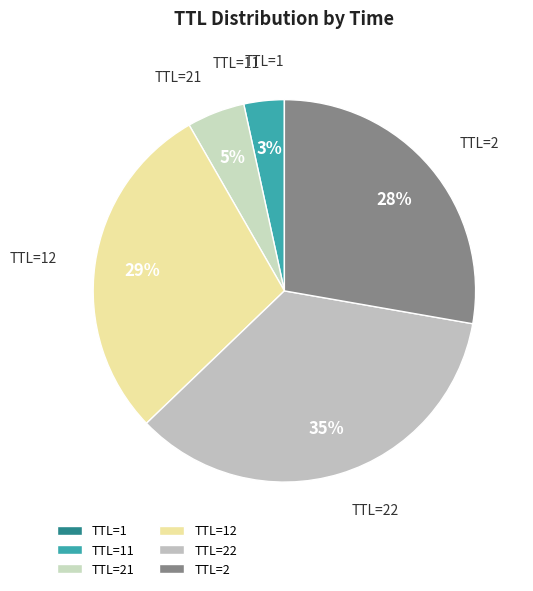

Do TTL=2 and TTL=21 together represent more than half of the pie?

No